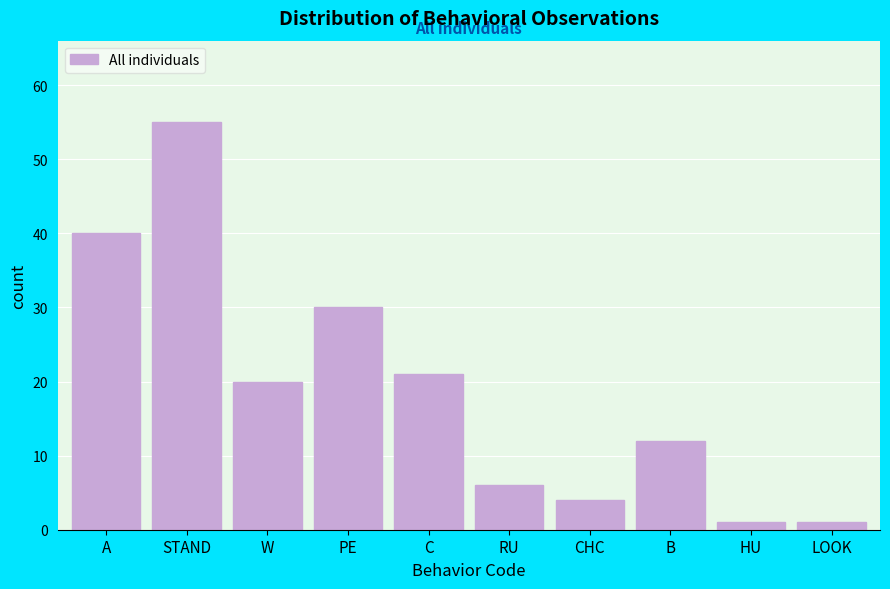

Reading left to right, transcribe all the data shown in this chart.

A=40	STAND=55	W=20	PE=30	C=21	RU=6	CHC=4	B=12	HU=1	LOOK=1